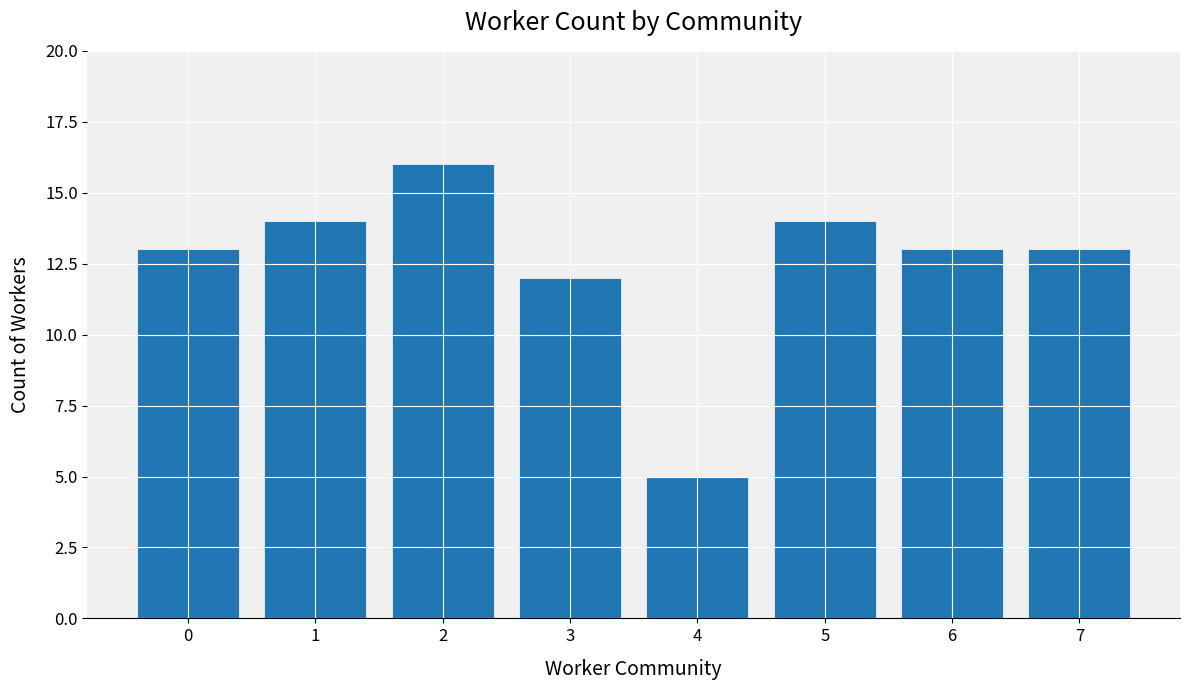

At which label is the value closest to 10?

3